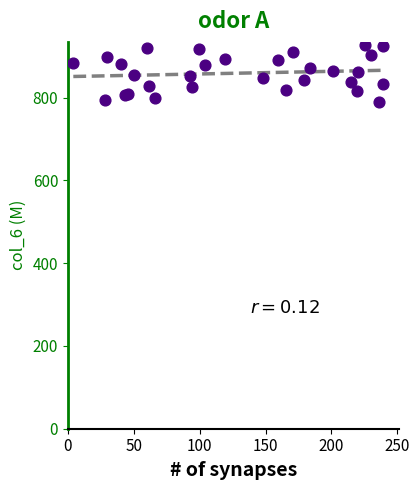

What is the range of X values (max minus min)?

235.4